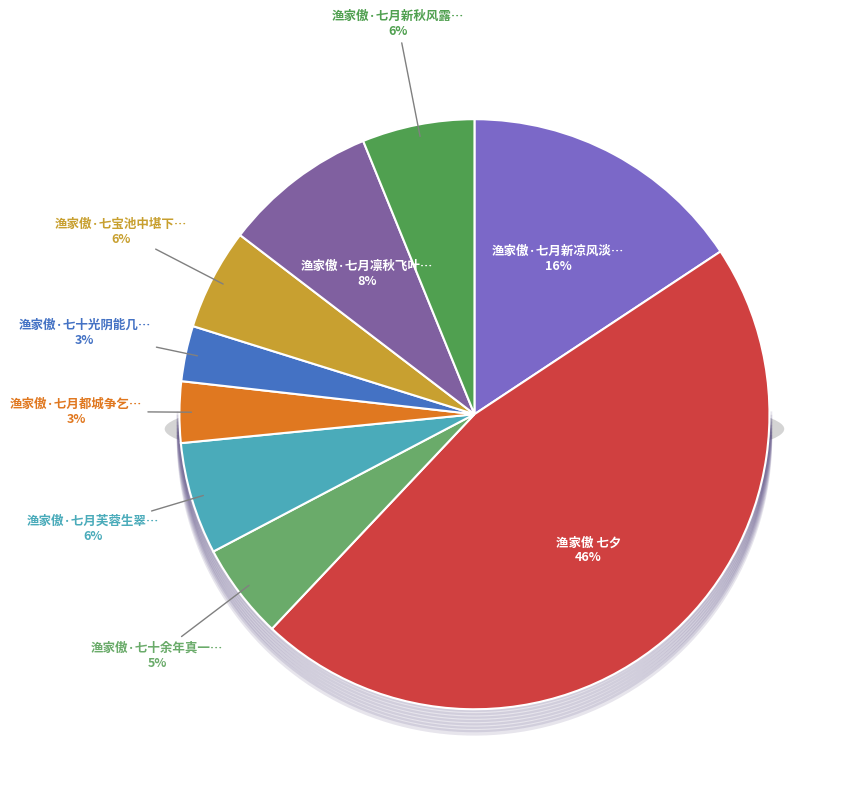

The 渔家傲·七月新秋风露早 slice represents 14% of the pie. True or false?

False